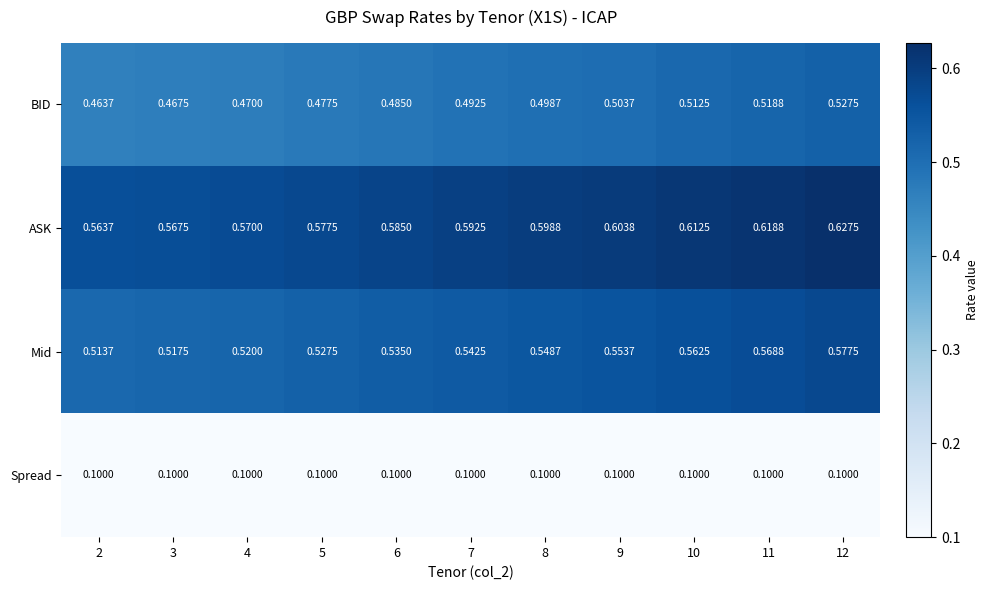

List the series in order of their peak value, highest first.

ASK, Mid, BID, Spread